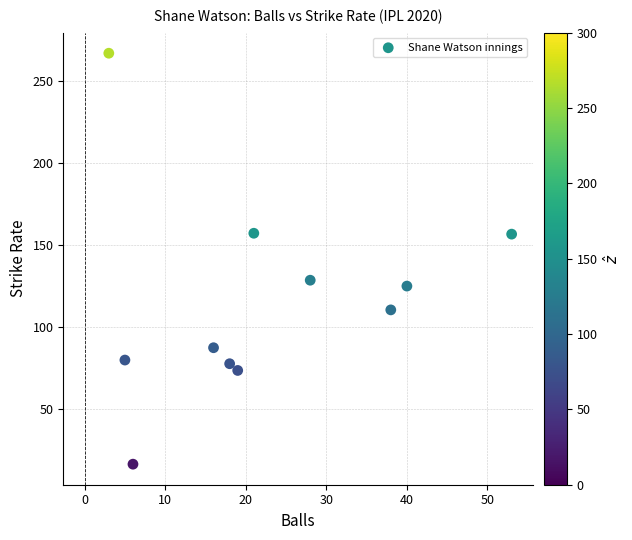

What Y value in the scatter plot is closest to 141?

128.6